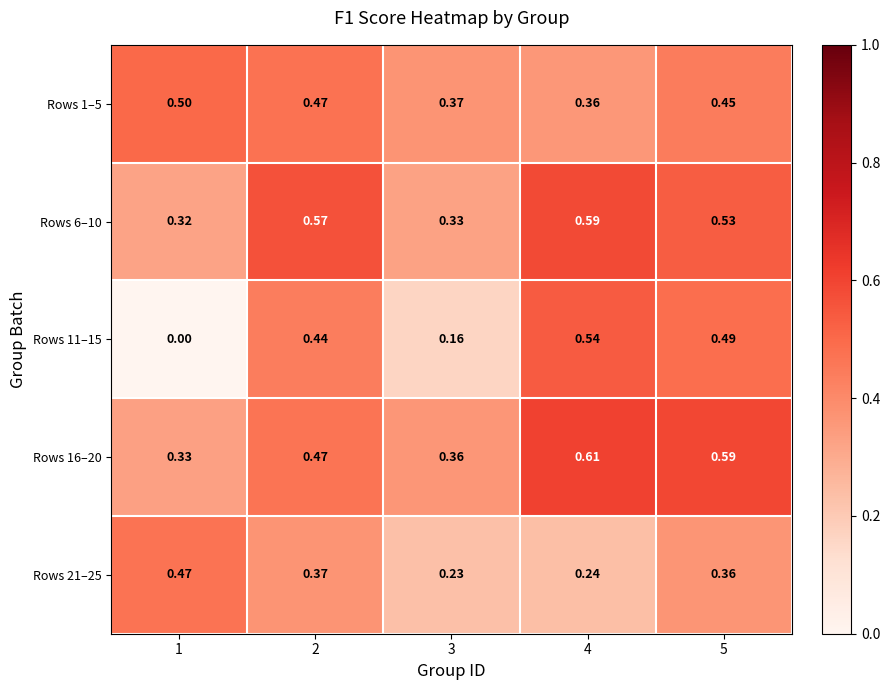

Reading right to left, extract all data points from this chart.

Rows 1–5: 5=0.5	4=0.4	3=0.4	2=0.5	1=0.5
Rows 6–10: 5=0.5	4=0.6	3=0.3	2=0.6	1=0.3
Rows 11–15: 5=0.5	4=0.5	3=0.2	2=0.4	1=0.0
Rows 16–20: 5=0.6	4=0.6	3=0.4	2=0.5	1=0.3
Rows 21–25: 5=0.4	4=0.2	3=0.2	2=0.4	1=0.5